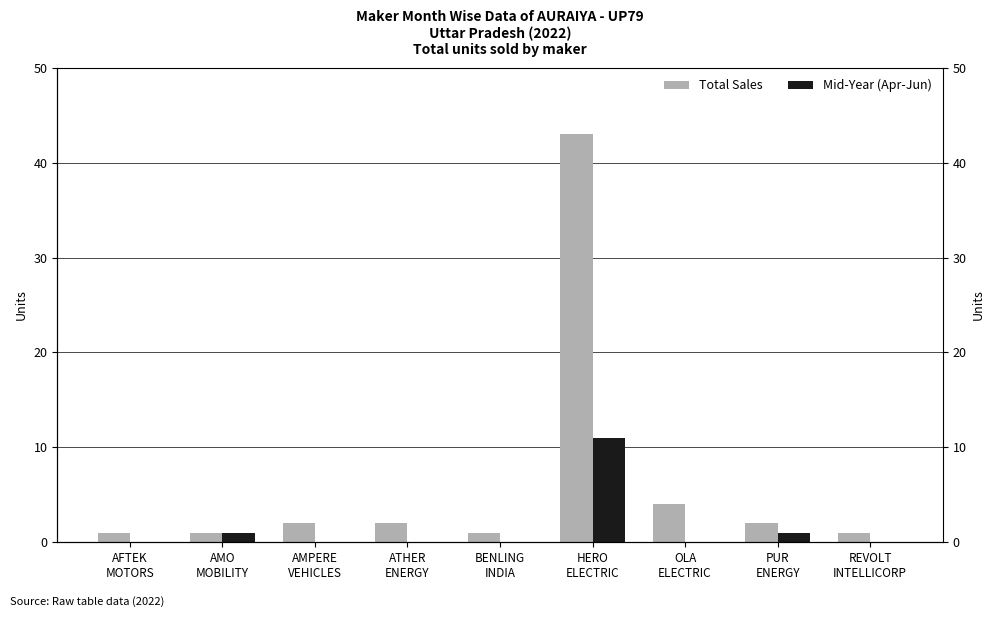

What is the sum of all Total Sales values?

57